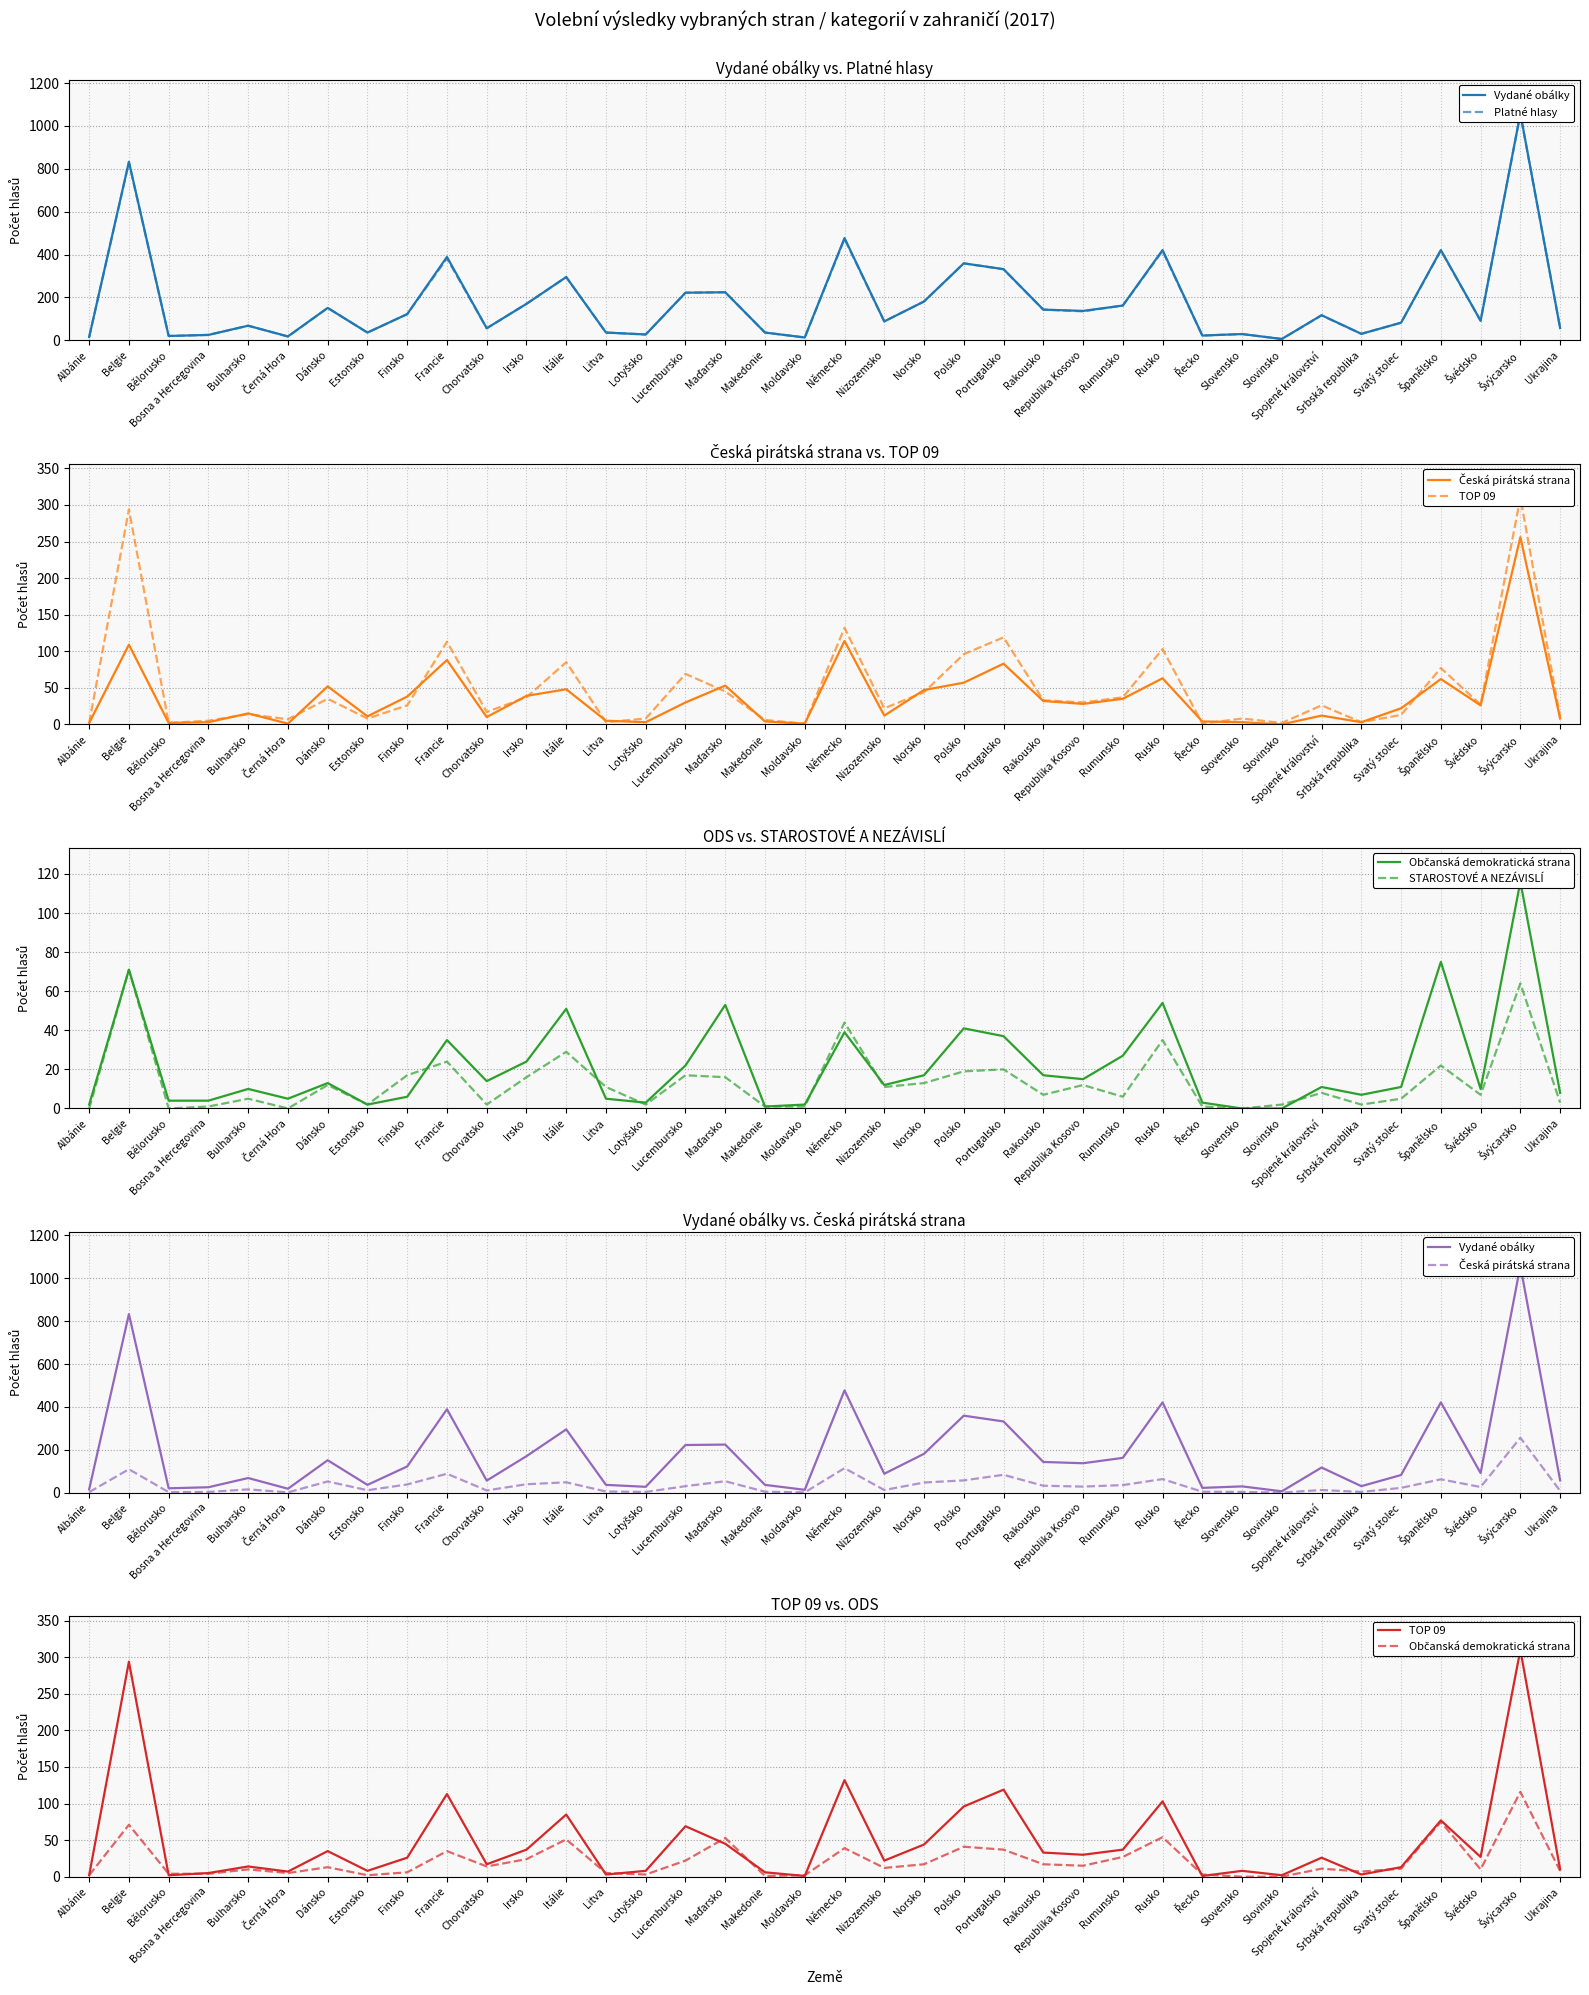

Where is Platné hlasy nearest to the value 531?

Německo